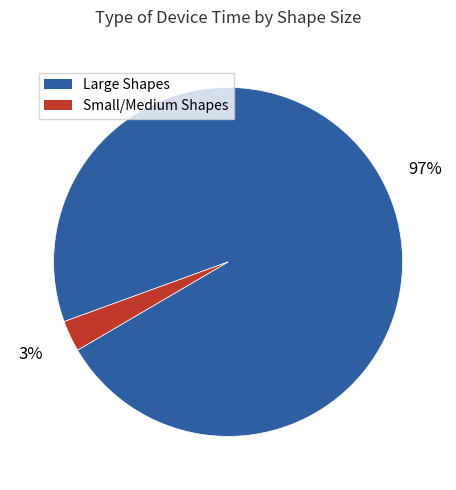

Does any single category account for the majority?

Yes